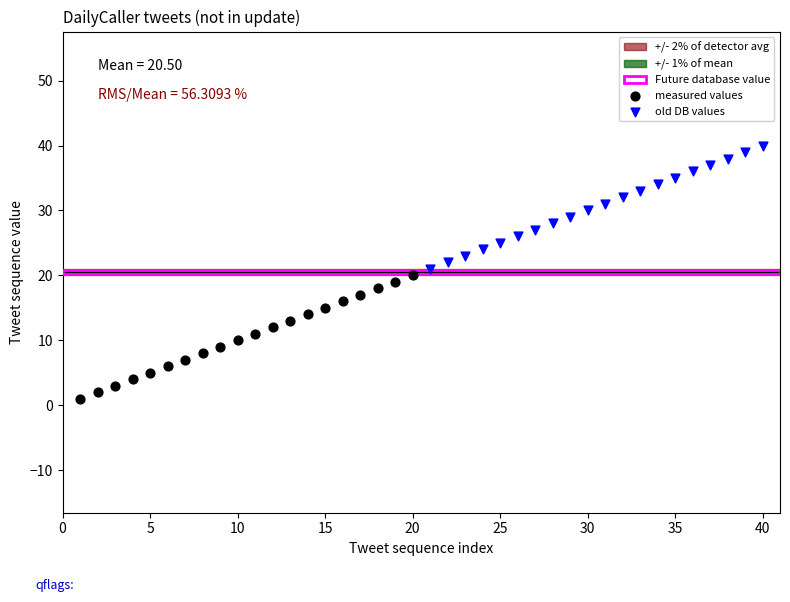

Which series reaches the minimum Y coordinate?

measured values